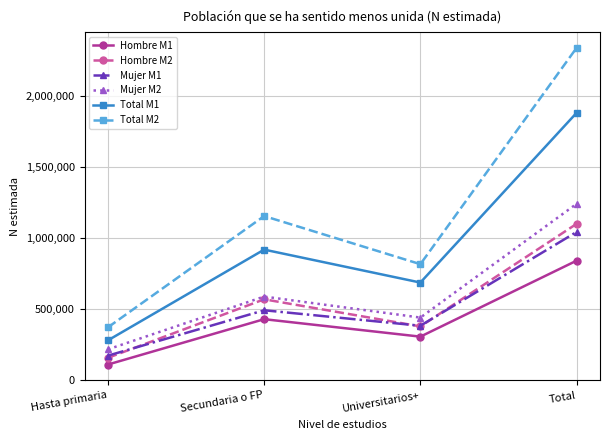

Which series has the largest range (max minus min)?

Total M2